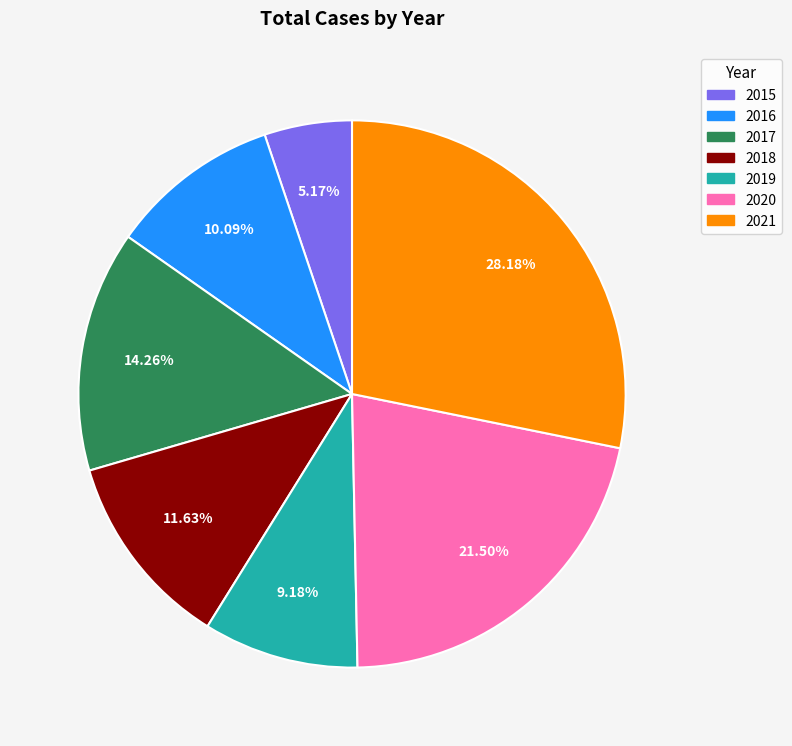

To the nearest percent, what is the combined percentage of 2019 and 2020?

31%